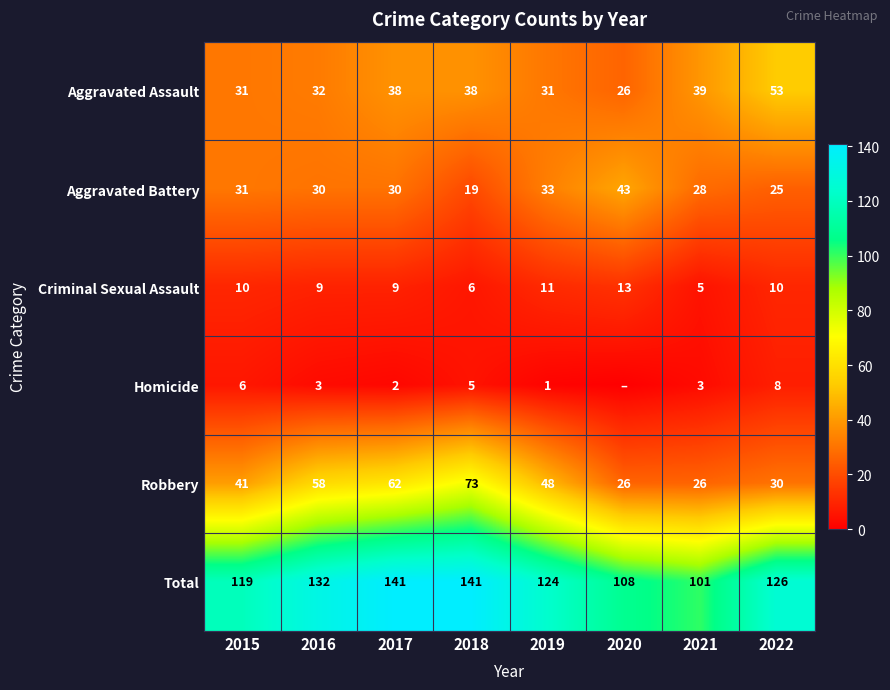

Is the value of Total at 2019 greater than the value of Aggravated Assault at 2020?

Yes